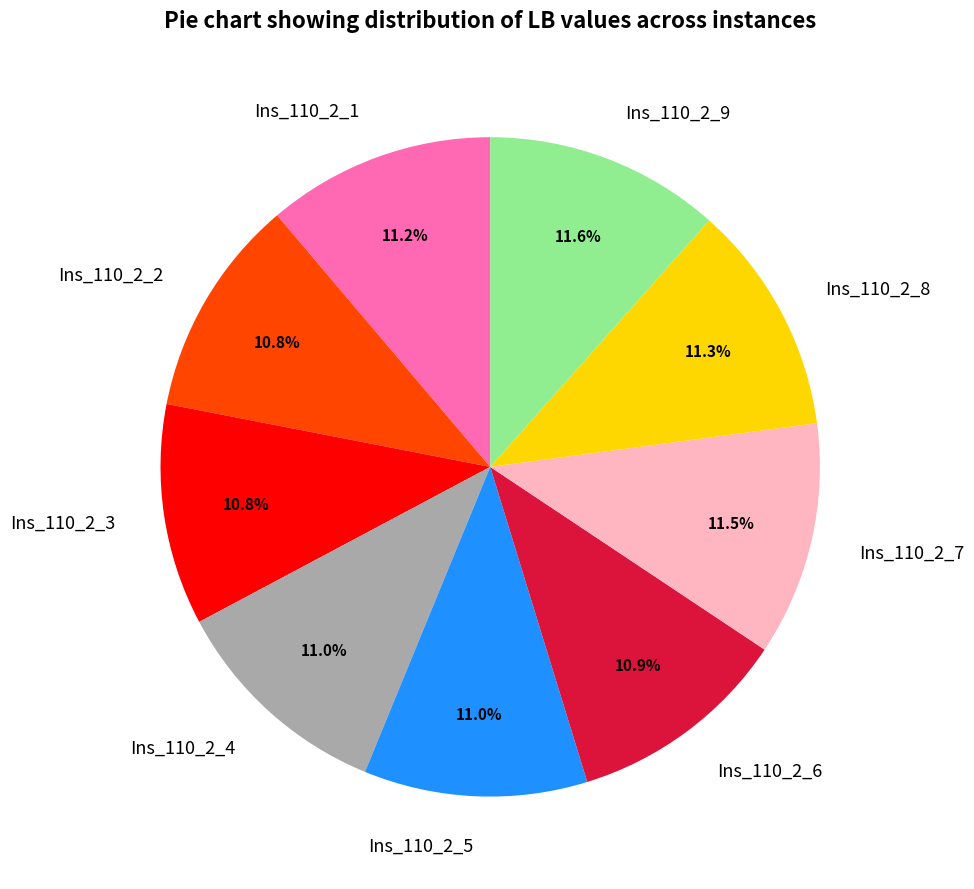

What is the ratio of the value at Ins_110_2_9 to the value at Ins_110_2_7?

1.0